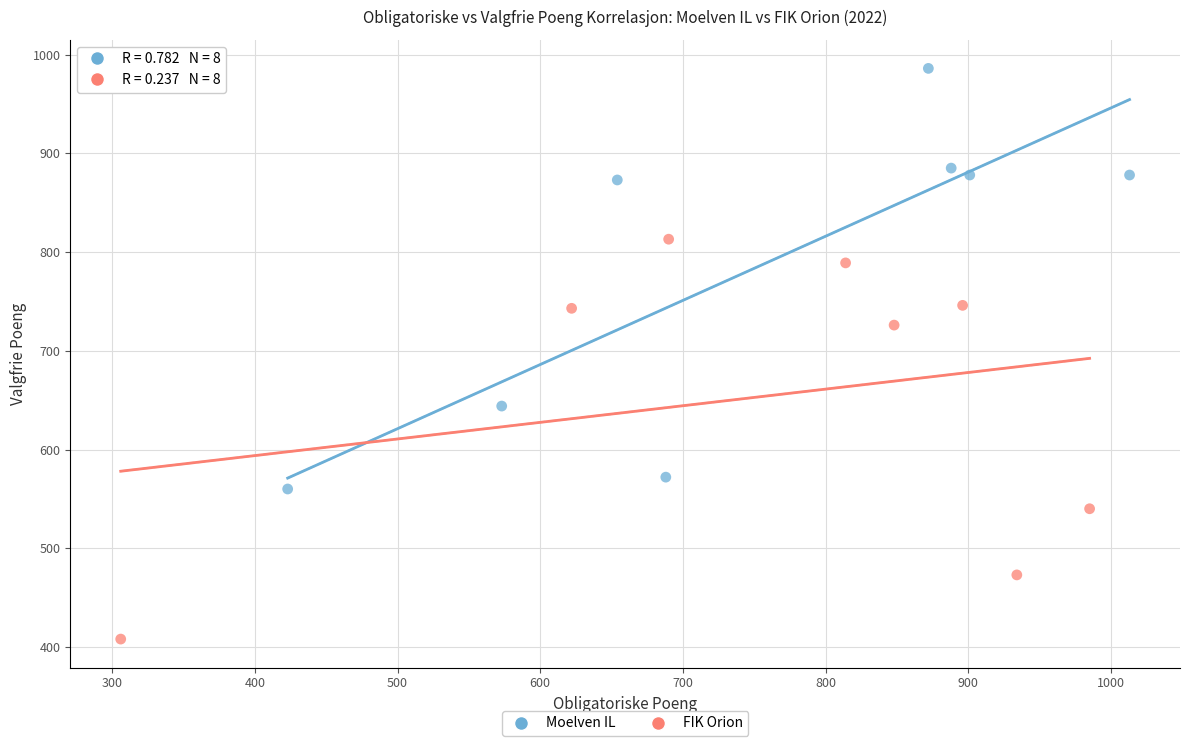

Which series reaches the minimum Y coordinate?

FIK Orion